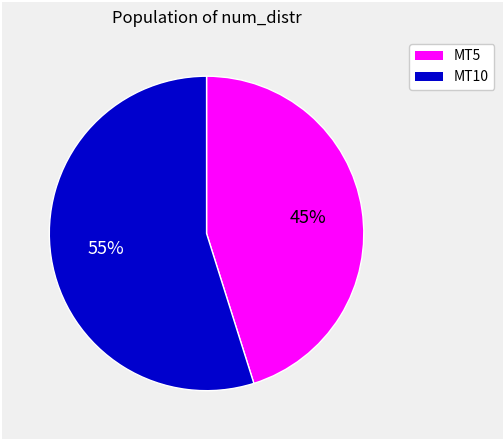

Is there any slice that represents more than half of the pie?

Yes